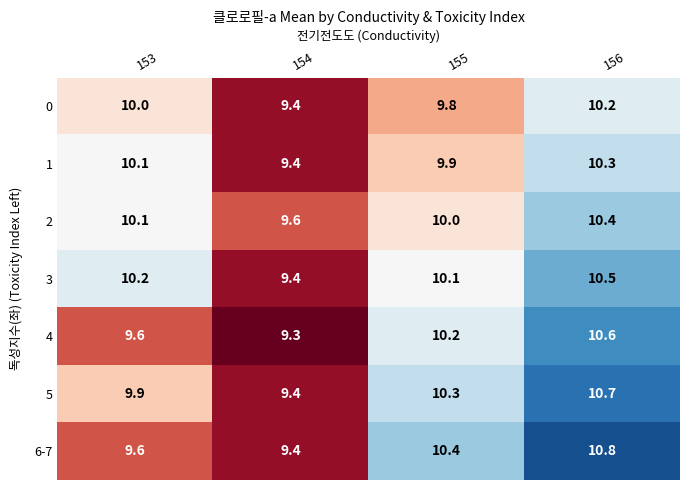

What is the spread (max minus min) of values at 156?

0.6